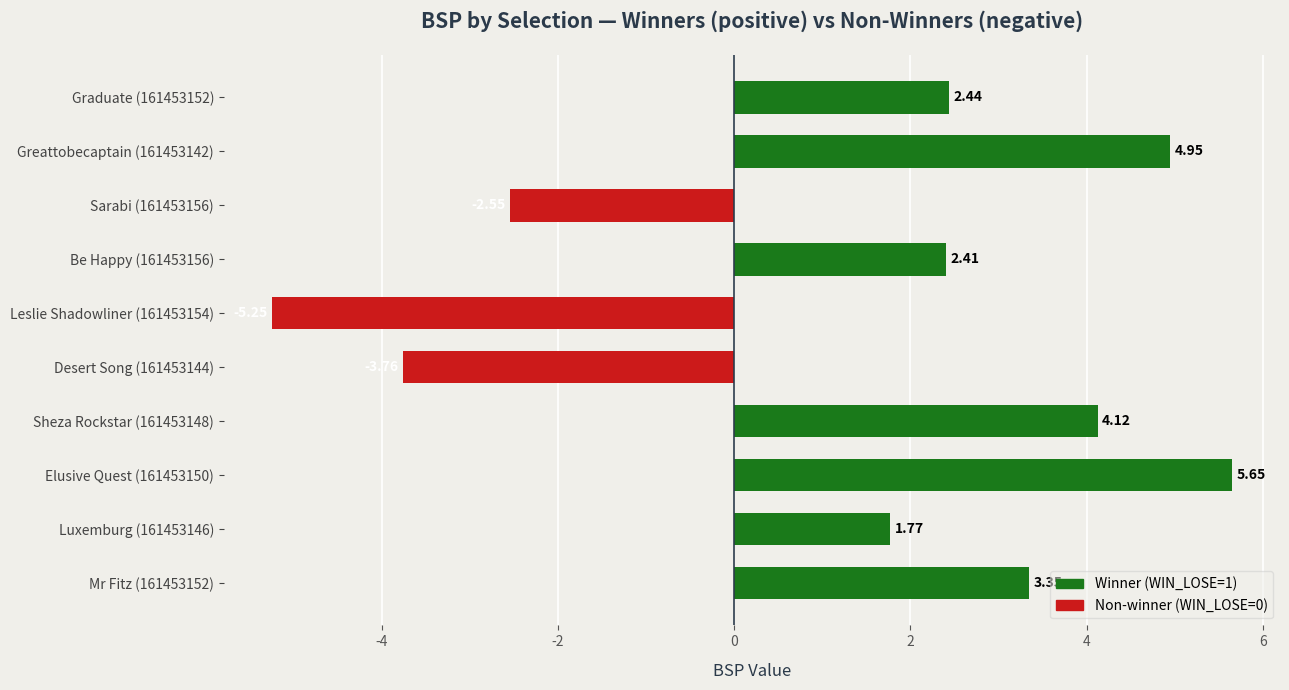

Are the bars horizontal?

Yes